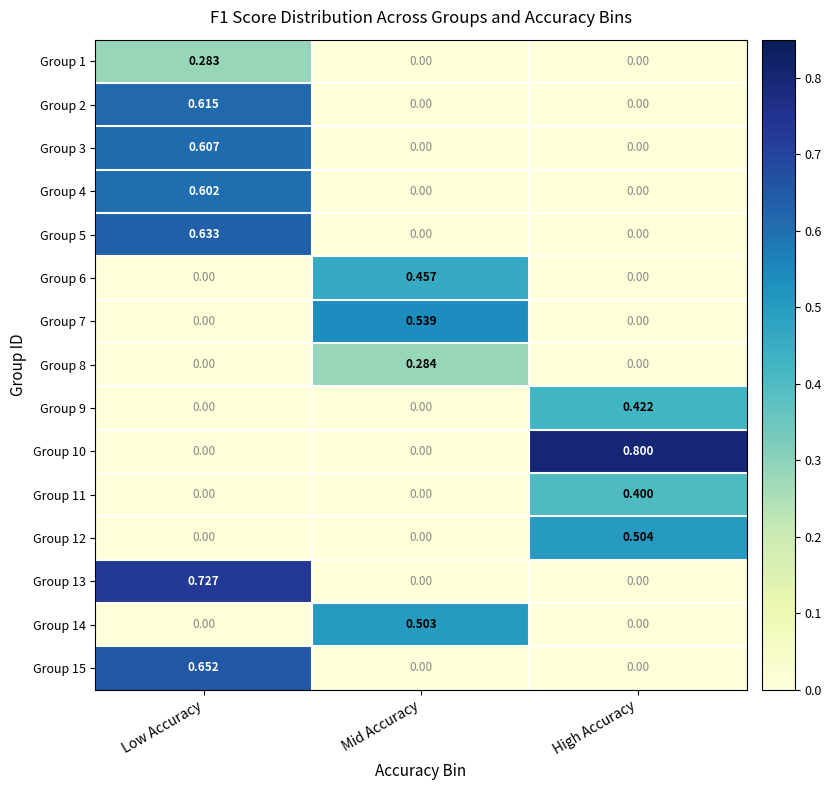

Is the value of Group 8 at High Accuracy greater than the value of Group 4 at Low Accuracy?

No